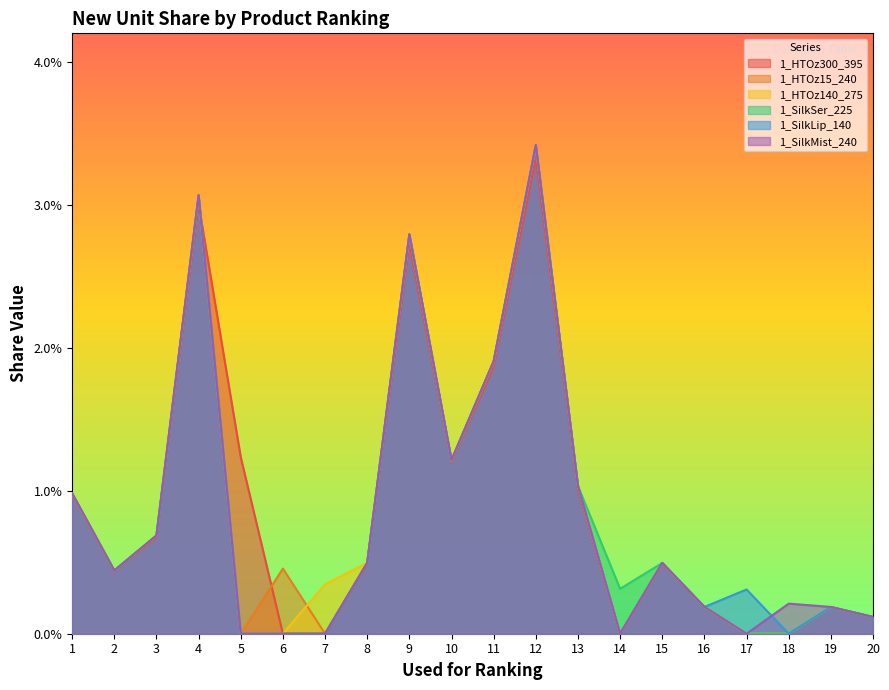

At how many categories does at least one series exceed 0?

20